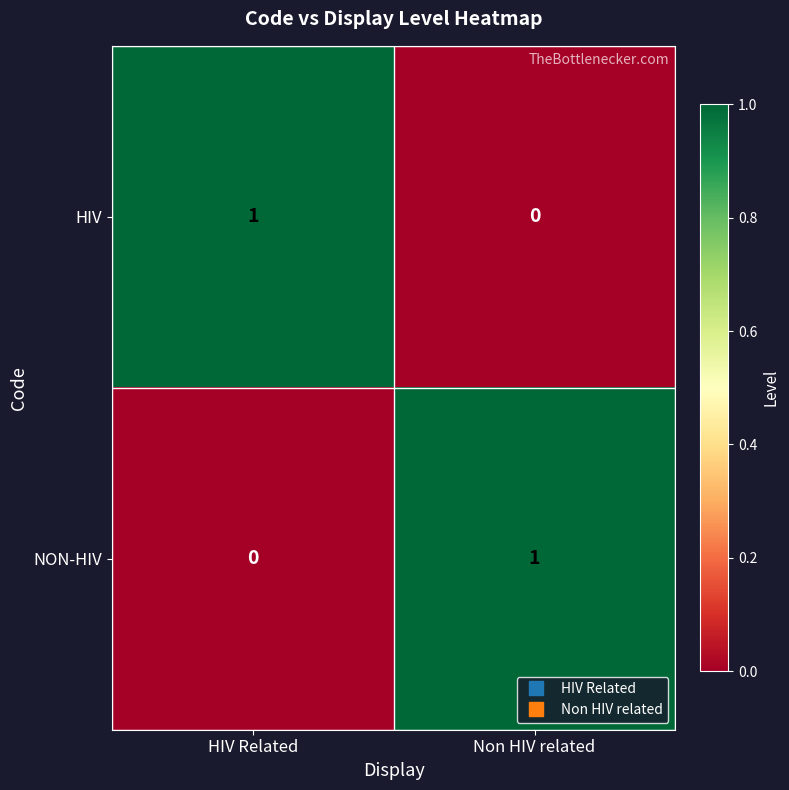

Which category has the lowest value in the NON-HIV series?

HIV Related